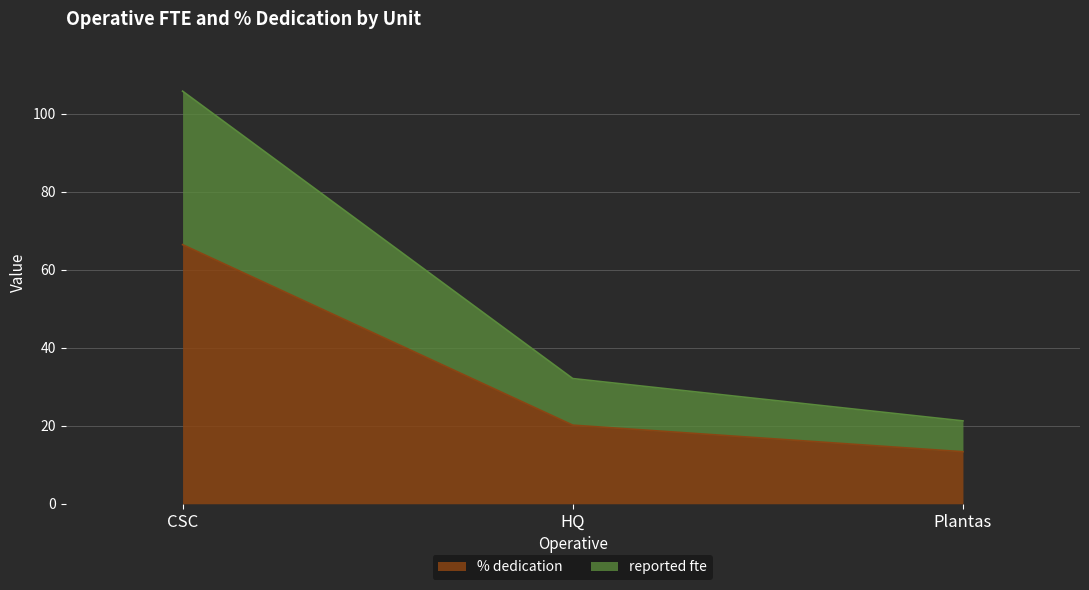

Is the value of % dedication at CSC greater than the value of reported fte at Plantas?

Yes